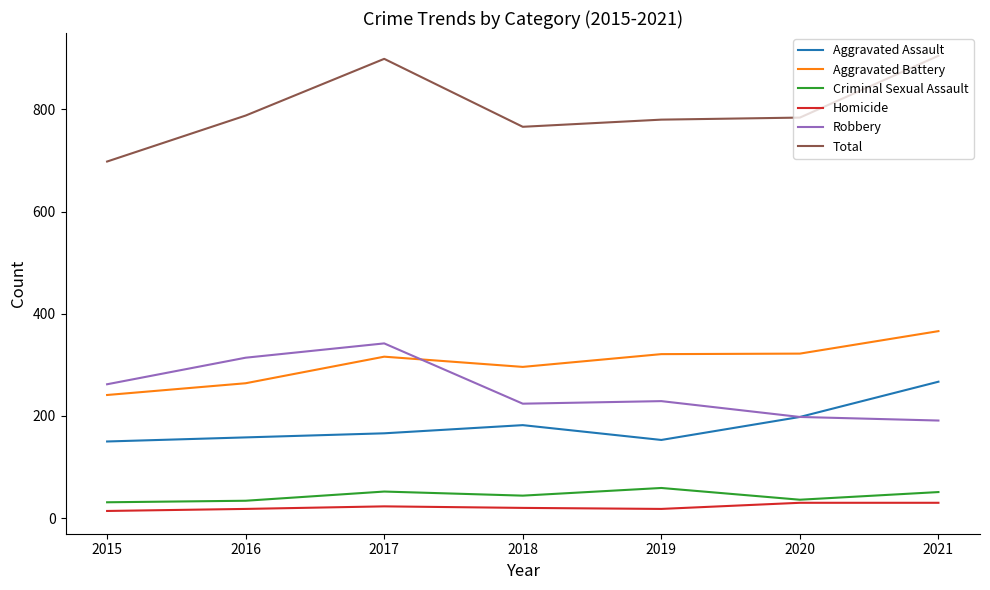

The value of Total at 2020 is 784. True or false?

True